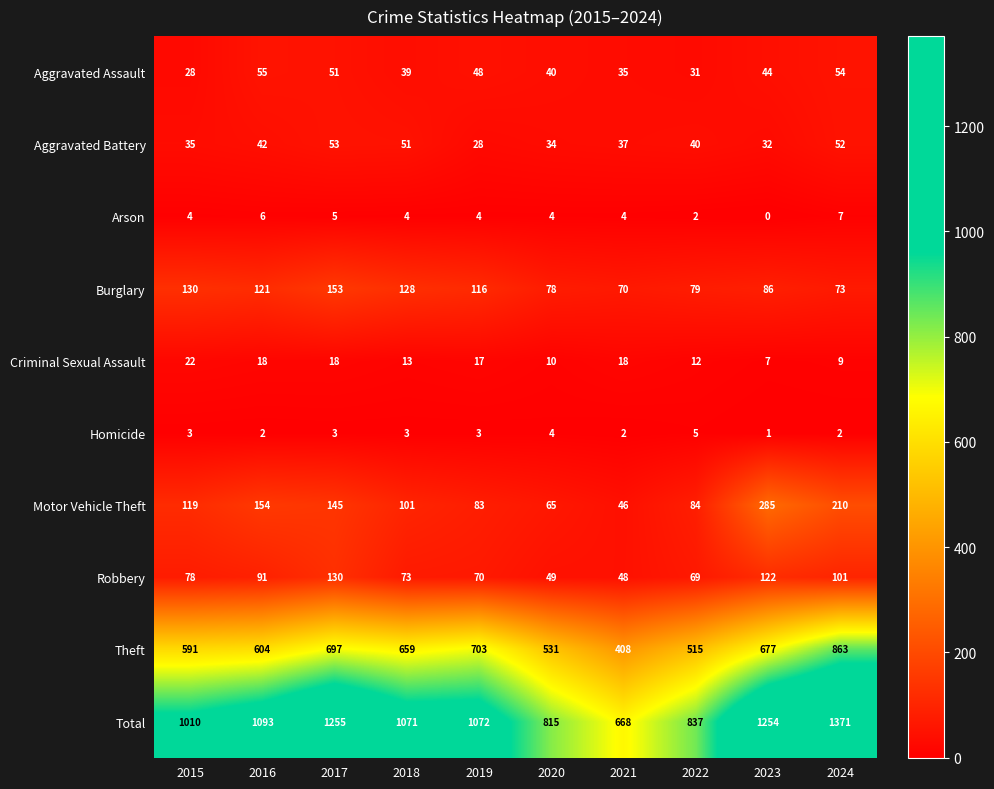

The value of Burglary at 2022 is 79. True or false?

True